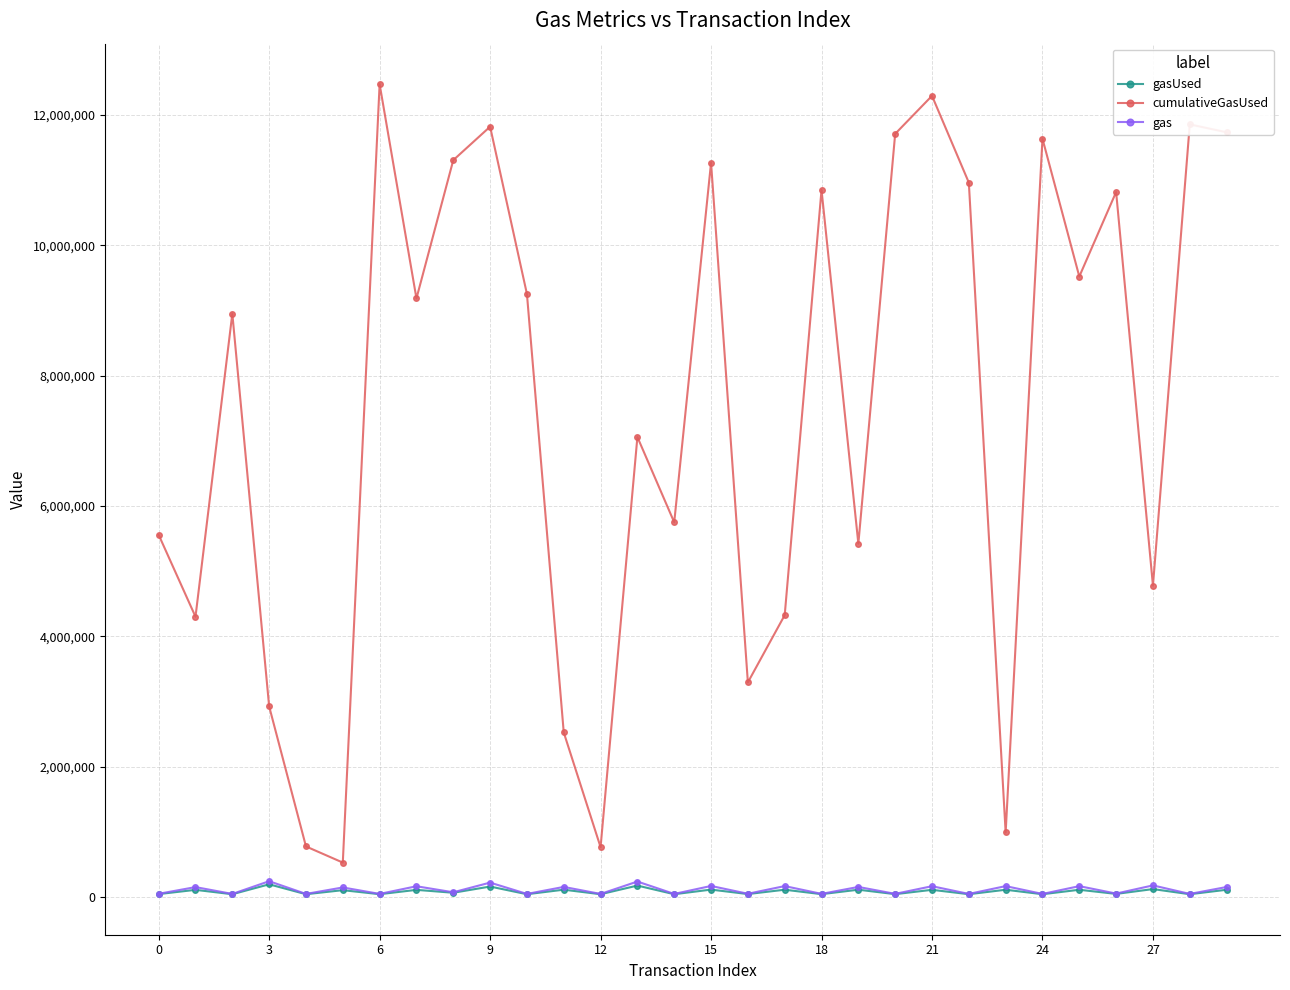

What is the minimum value for gasUsed?

44245